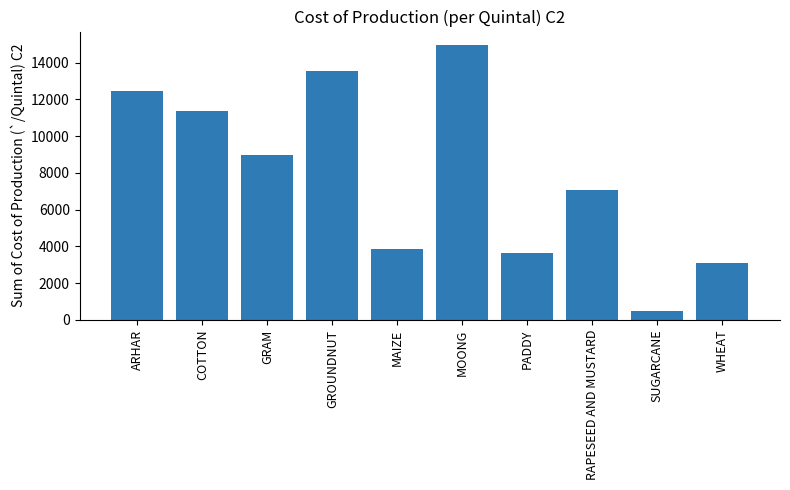

What is the average value?

7940.6